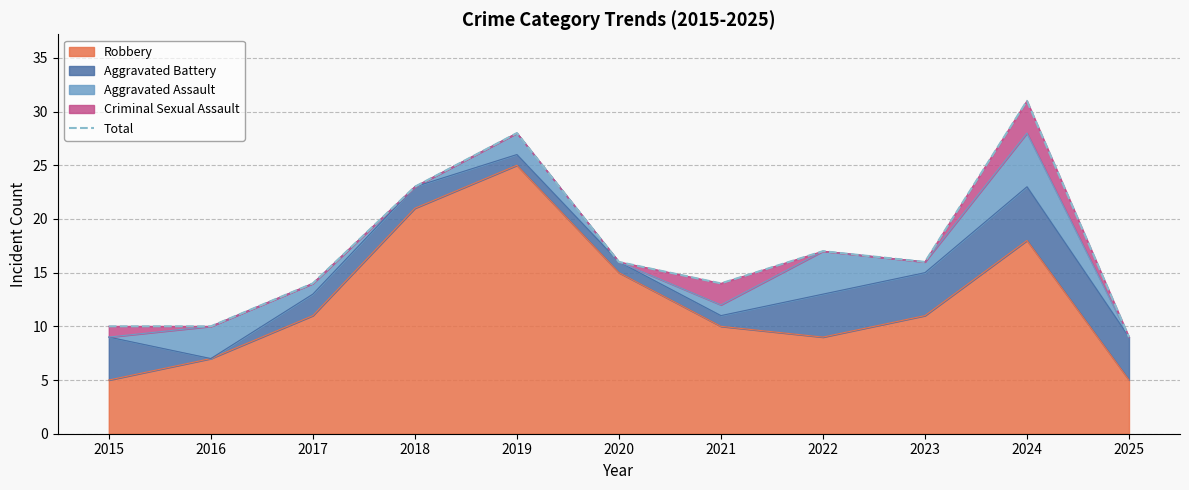

Rank the categories by value from highest to lowest.

2024, 2019, 2018, 2022, 2020, 2023, 2017, 2021, 2015, 2016, 2025